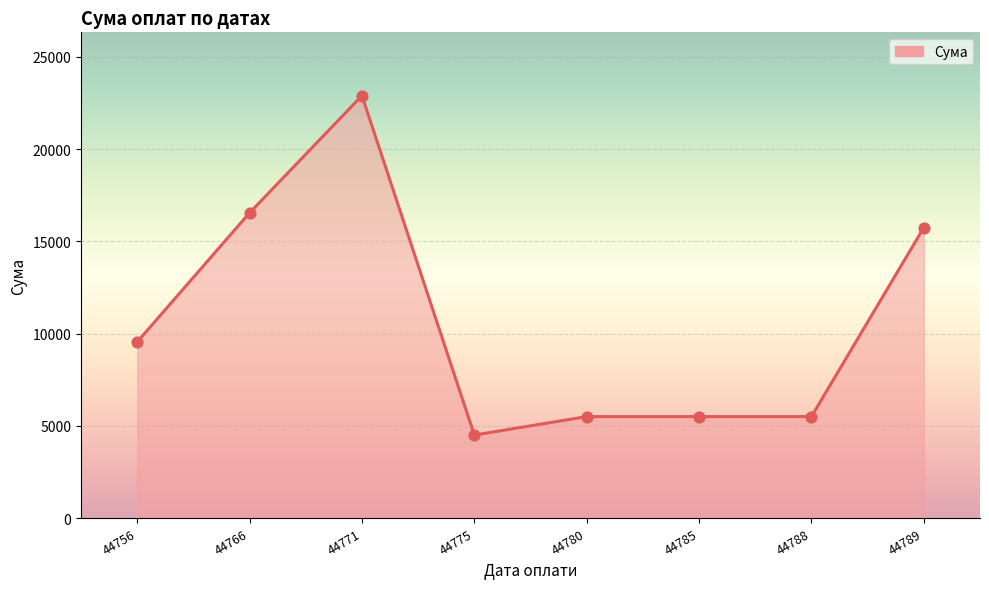

Between 44766 and 44756, which is larger?

44766